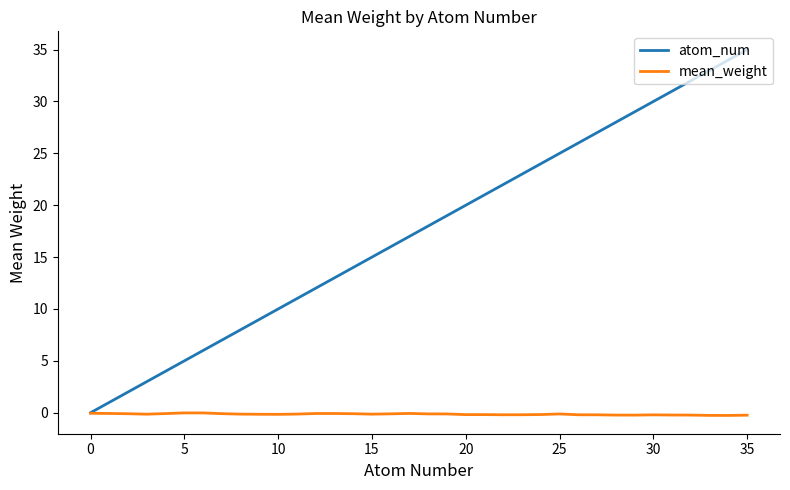

List the series in order of their peak value, lowest first.

mean_weight, atom_num